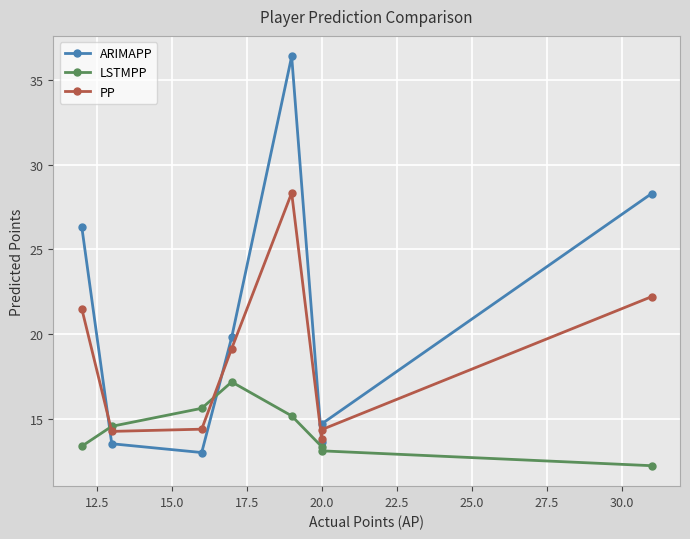

What is the sum of all LSTMPP values?

114.6